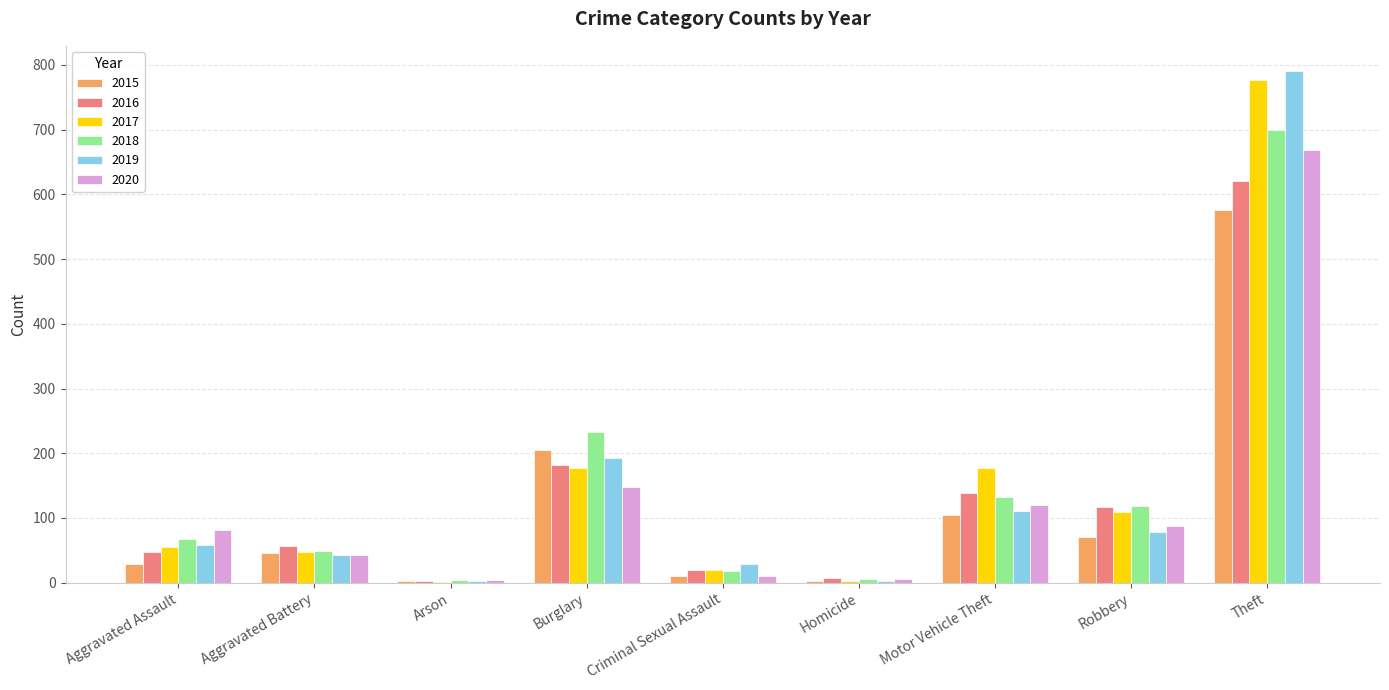

What is the sum of the 2018 values at Burglary and Aggravated Assault?

301